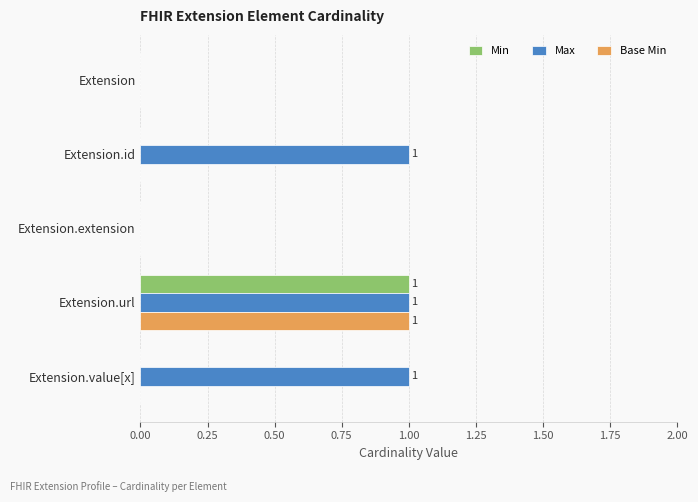

True or false: Max has a value of -1 at Extension.extension.

False